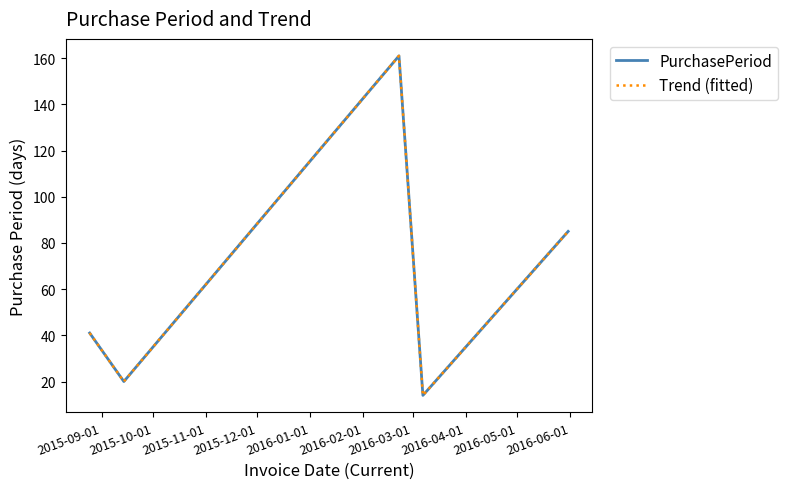

Reading left to right, what are all the values shown in this chart?

PurchasePeriod: 41	20	161	14	85
Trend (fitted): 41	20	161	14	85